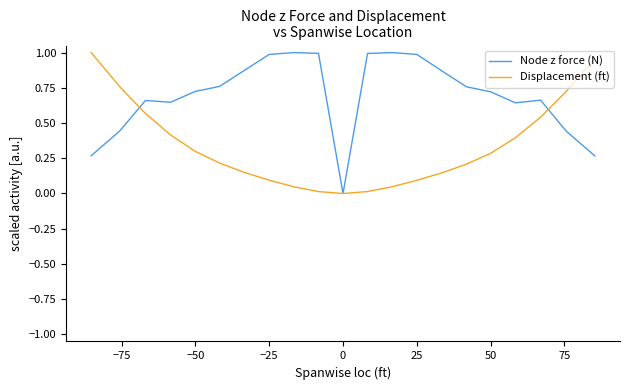

Which series has the largest total across all categories?

Node z force (N)